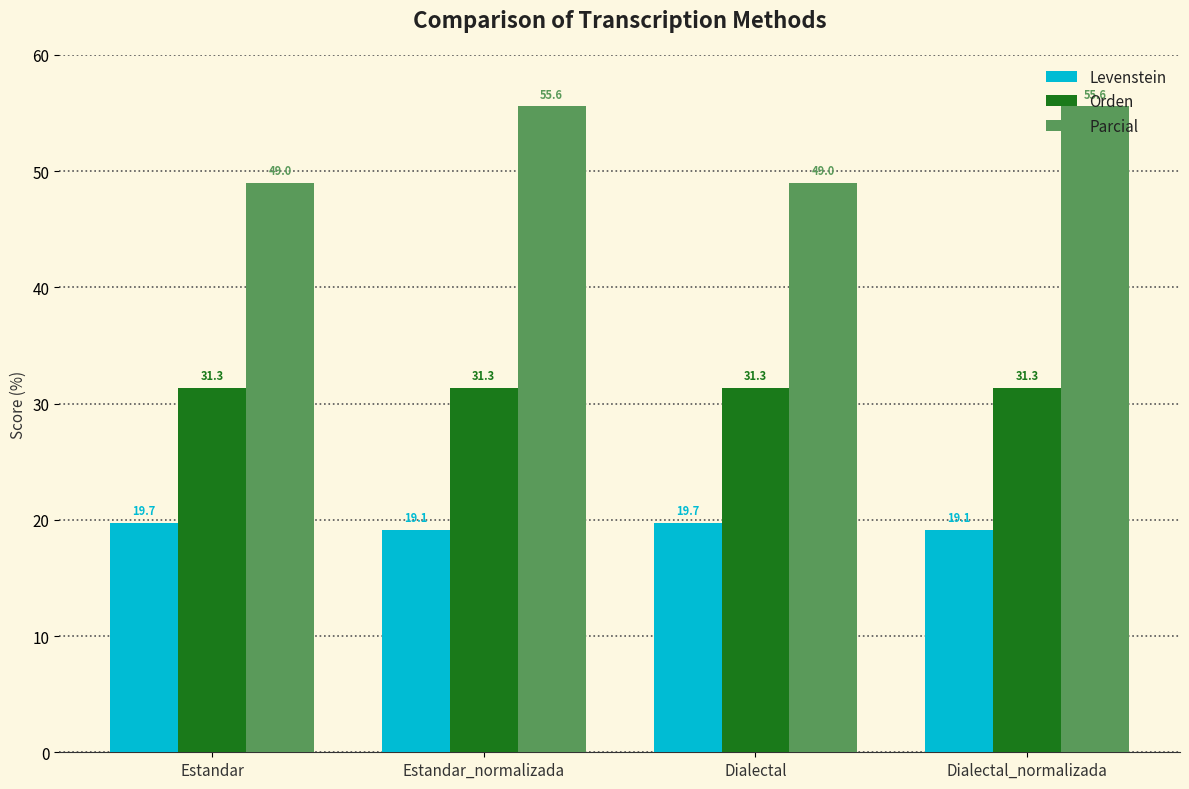

Which series has the widest spread of values?

Parcial